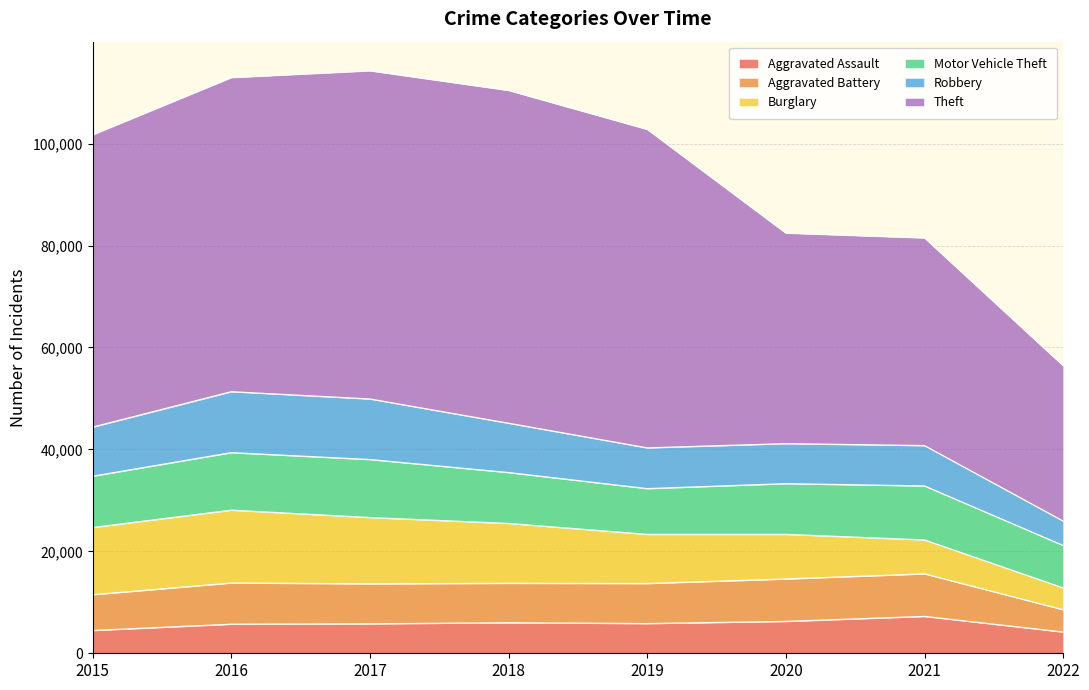

True or false: Robbery has a value of 19269 at 2017.

False